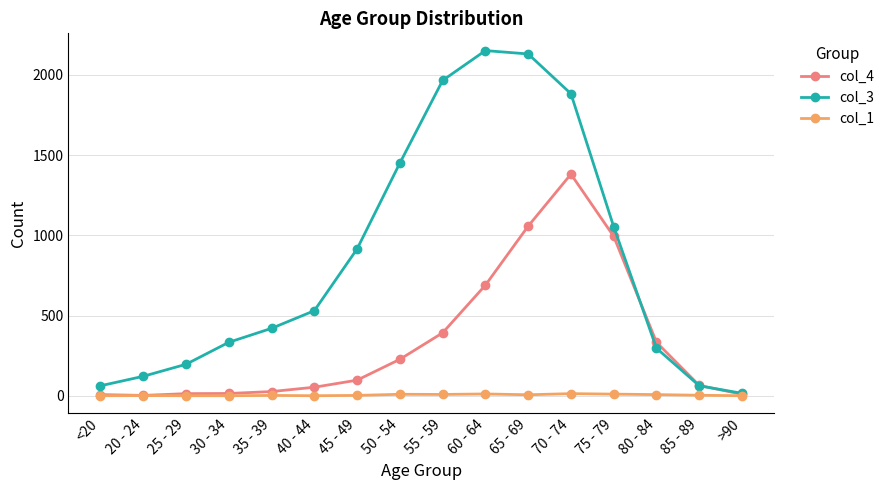

What is the difference between the maximum and second lowest values in the col_4 series?

1374